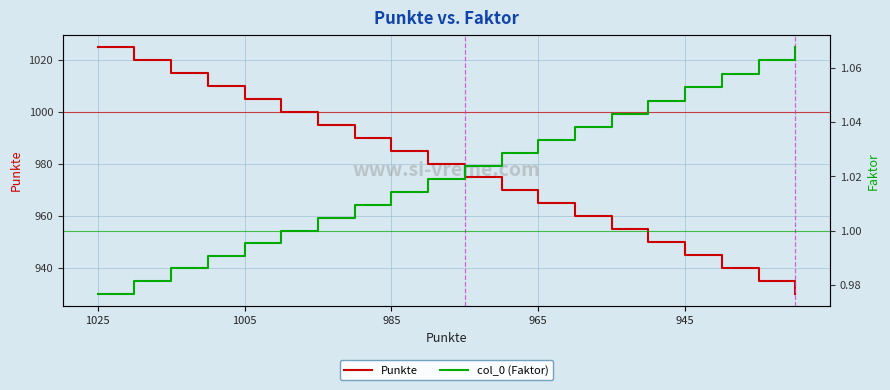

Reading right to left, extract all data points from this chart.

Punkte: 930.0	935.0	940.0	945.0	950.0	955.0	960.0	965.0	970.0	975.0	980.0	985.0	990.0	995.0	1000.0	1005.0	1010.0	1015.0	1020.0	1025.0
col_0 (Faktor): 1.1	1.1	1.1	1.1	1.0	1.0	1.0	1.0	1.0	1.0	1.0	1.0	1.0	1.0	1.0	1.0	1.0	1.0	1.0	1.0